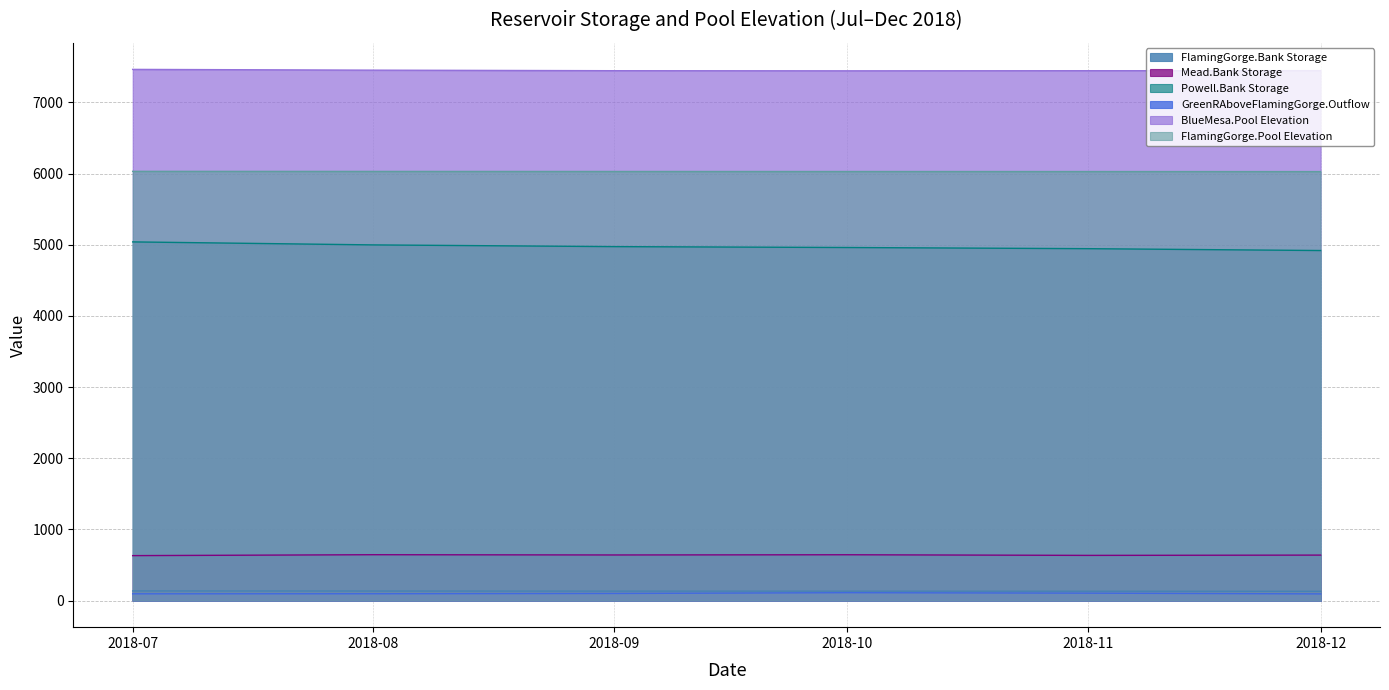

True or false: FlamingGorge.Bank Storage and Powell.Bank Storage cross at least once.

False